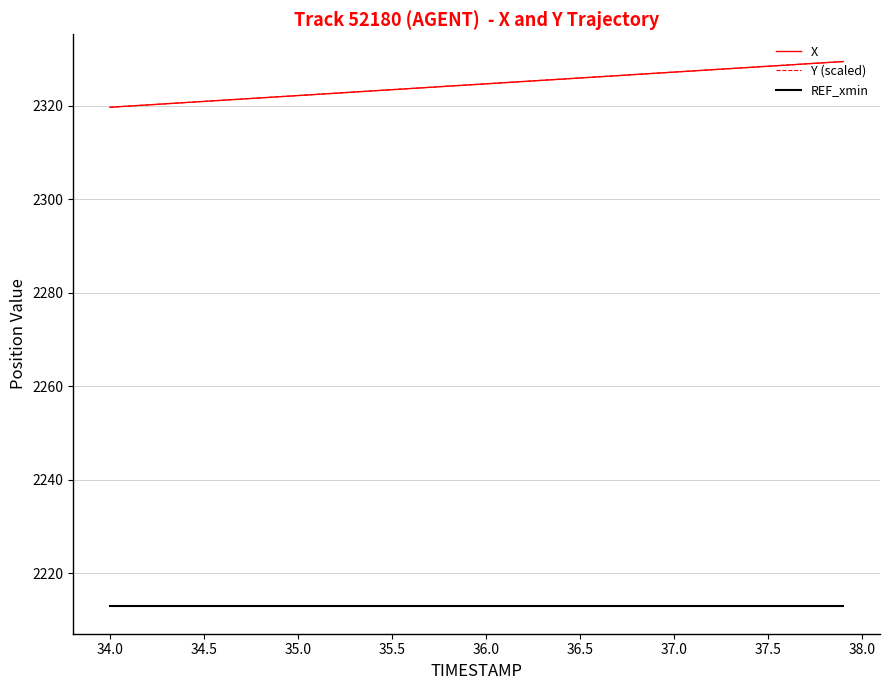

What is the smallest value displayed?

2212.9